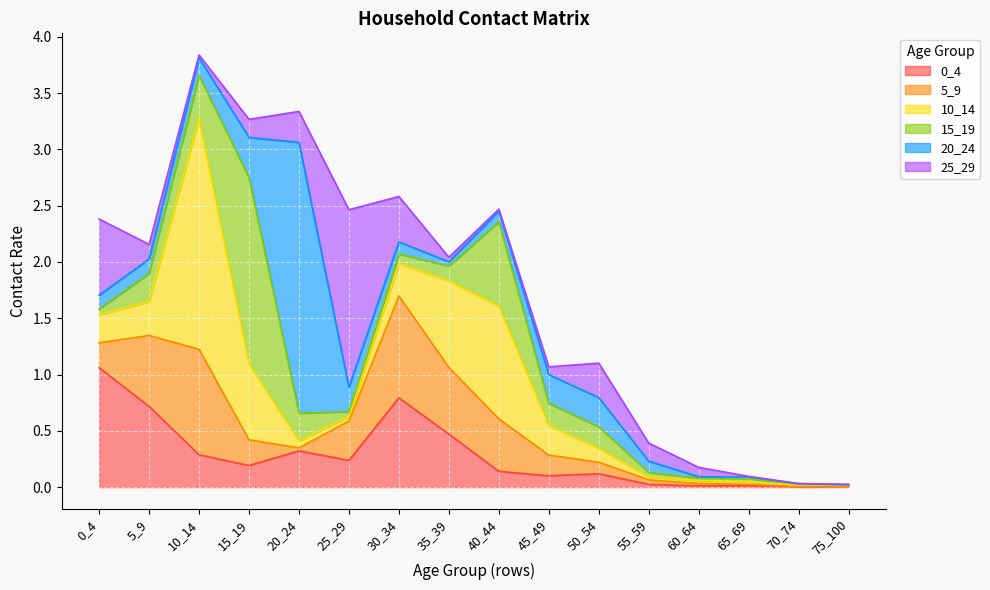

Rank the series at 65_69 from lowest to highest value.

25_29, 5_9, 20_24, 0_4, 10_14, 15_19